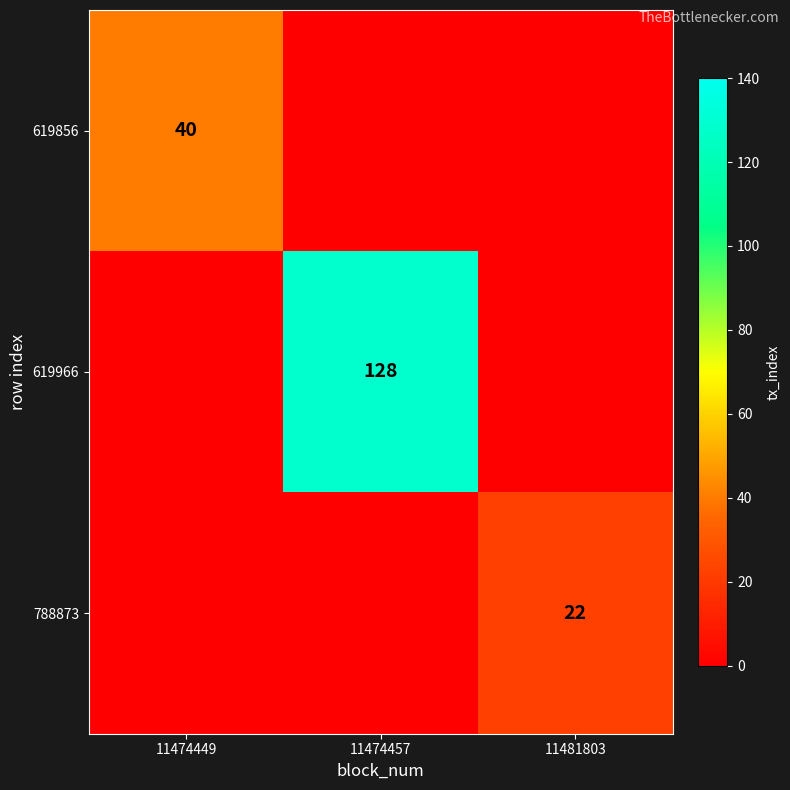

True or false: 788873 has a value of 22 at 11481803.

True